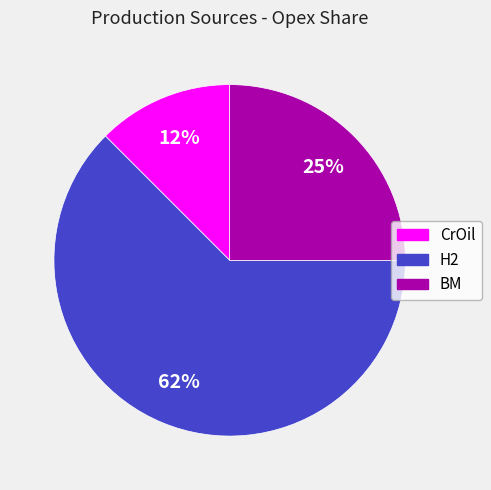

Rank the categories by value from highest to lowest.

H2, BM, CrOil